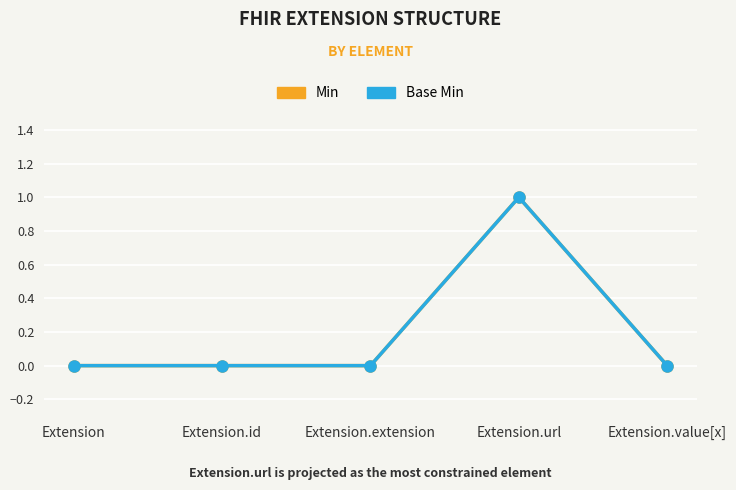

Which has a higher value, Extension or Extension.url?

Extension.url